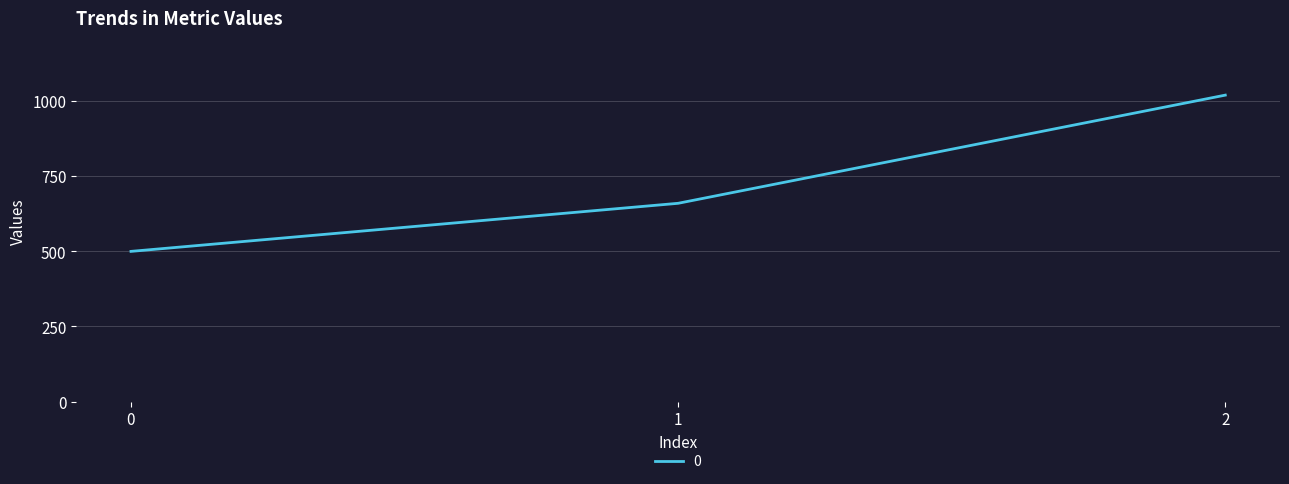

Reading right to left, extract all data points from this chart.

1020	660	500